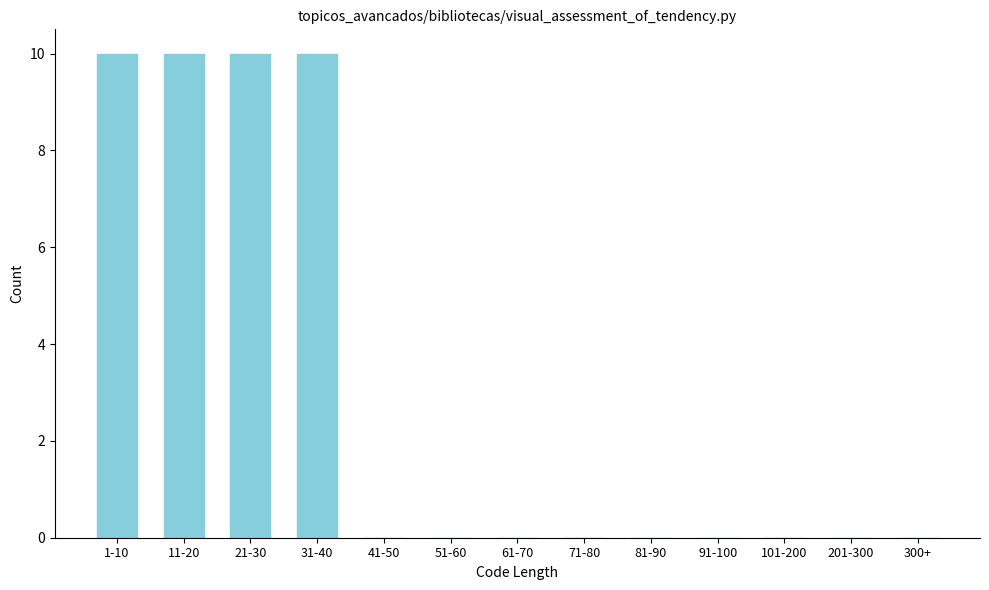

Reading left to right, list all the values displayed in this chart.

1-10=10	11-20=10	21-30=10	31-40=10	41-50=0	51-60=0	61-70=0	71-80=0	81-90=0	91-100=0	101-200=0	201-300=0	300+=0